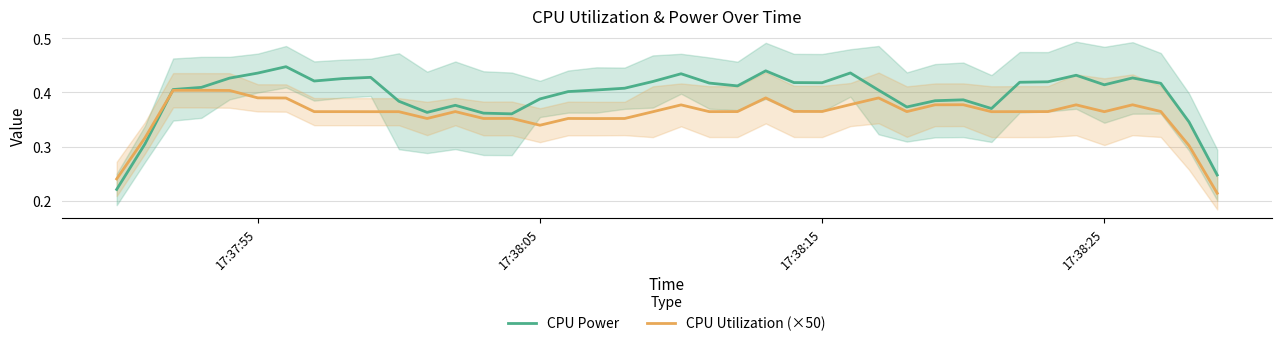

Reading left to right, extract all data points from this chart.

CPU Power: 0.2	0.3	0.4	0.4	0.4	0.4	0.4	0.4	0.4	0.4	0.4	0.4	0.4	0.4	0.4	0.4	0.4	0.4	0.4	0.4	0.4	0.4	0.4	0.4	0.4	0.4	0.4	0.4	0.4	0.4	0.4	0.4	0.4	0.4	0.4	0.4	0.4	0.4	0.3	0.2
CPU Utilization (×50): 0.2	0.3	0.4	0.4	0.4	0.4	0.4	0.4	0.4	0.4	0.4	0.4	0.4	0.4	0.4	0.3	0.4	0.4	0.4	0.4	0.4	0.4	0.4	0.4	0.4	0.4	0.4	0.4	0.4	0.4	0.4	0.4	0.4	0.4	0.4	0.4	0.4	0.4	0.3	0.2